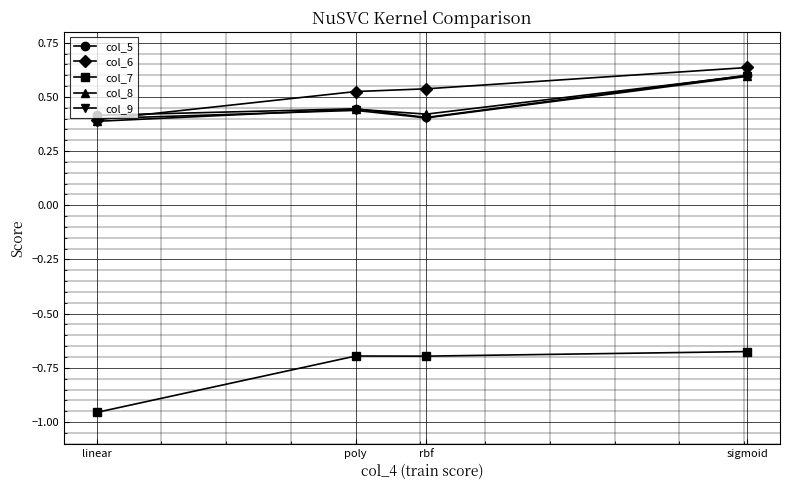

Is it true that col_9 equals 0.6 at sigmoid?

True